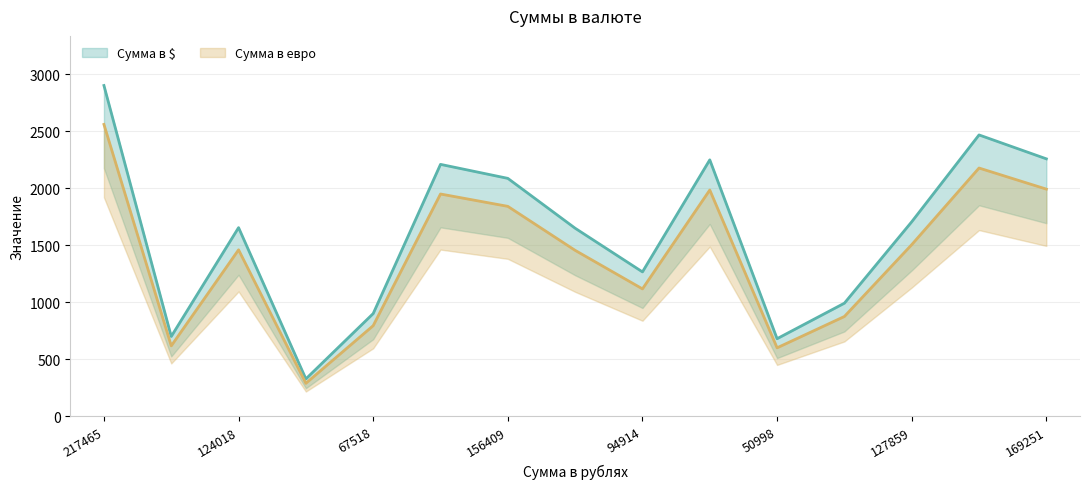

Rank the series by their average value, from highest to lowest.

Сумма в $, Сумма в евро